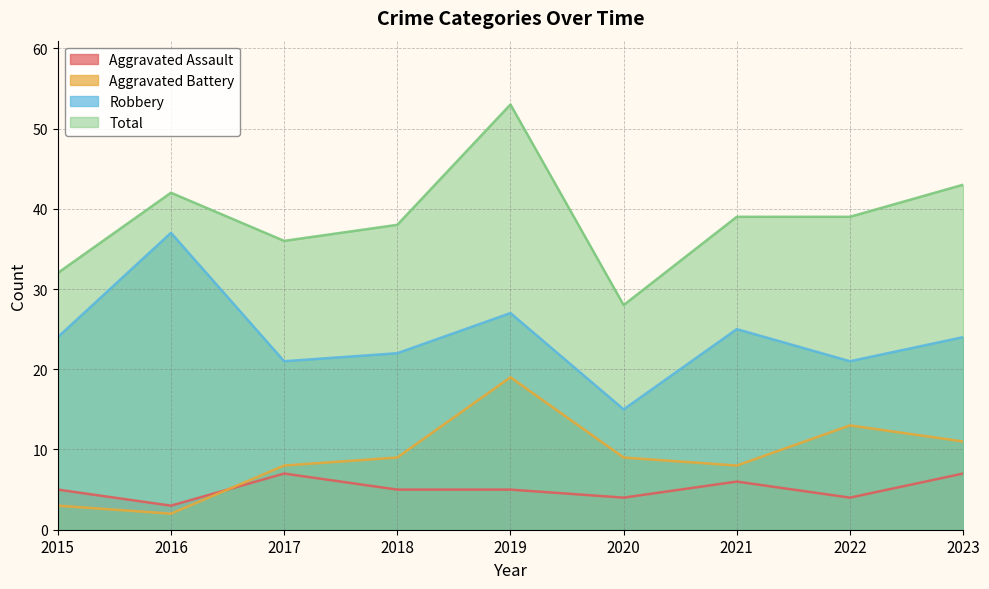

What is the average value of the Total series?

39